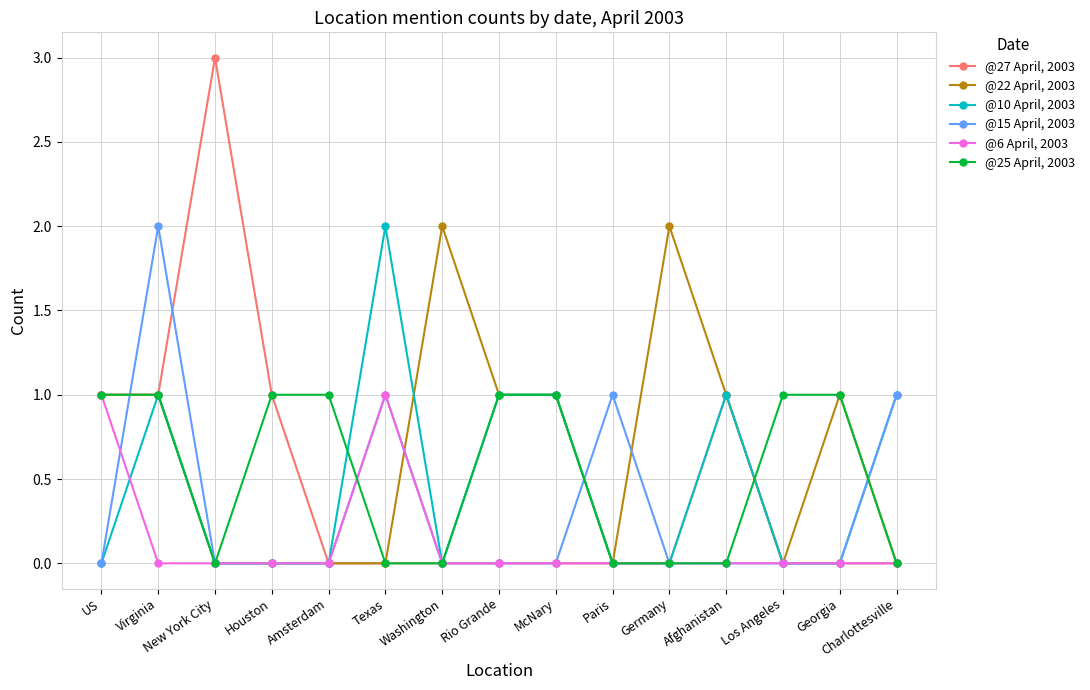

True or false: @6 April, 2003 has a value of -1 at Washington.

False